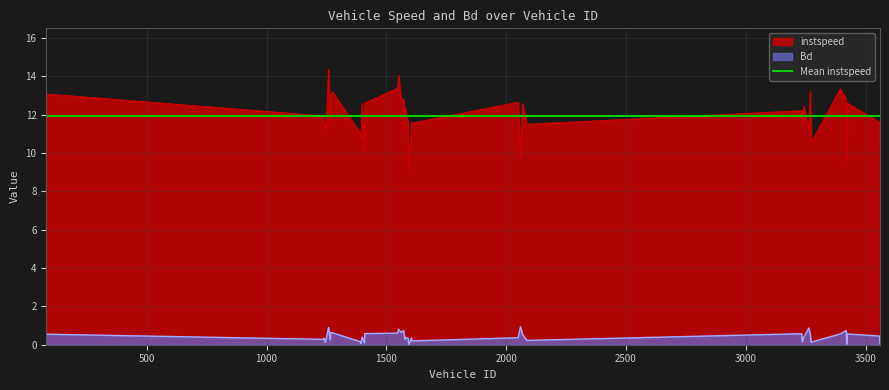

Which category has the lowest value in the Bd series?

1593